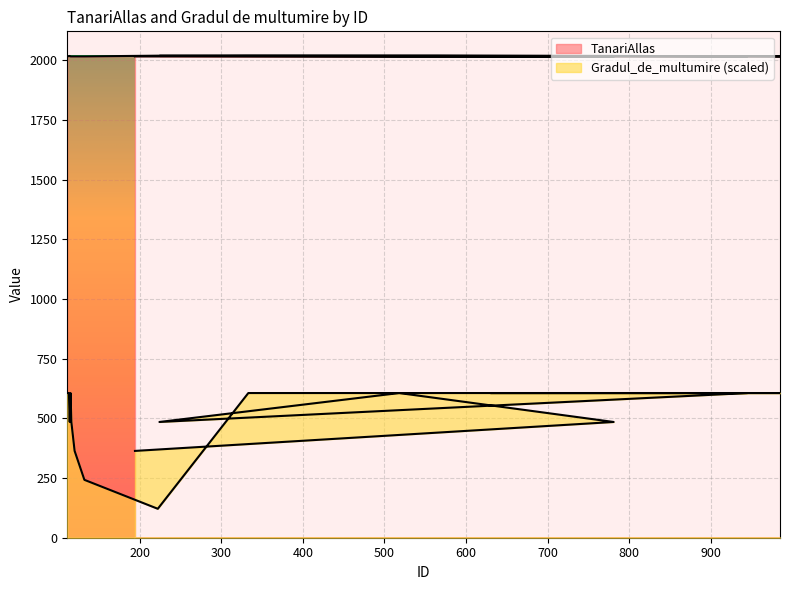

What position from the left is 112?

2